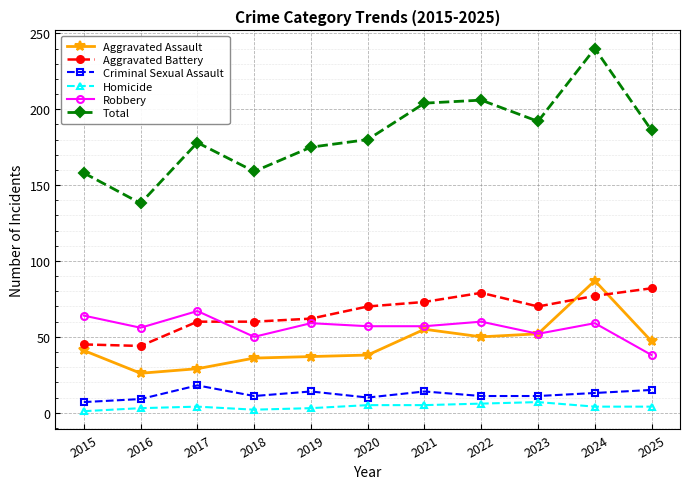

List the series in order of their peak value, highest first.

Total, Aggravated Assault, Aggravated Battery, Robbery, Criminal Sexual Assault, Homicide